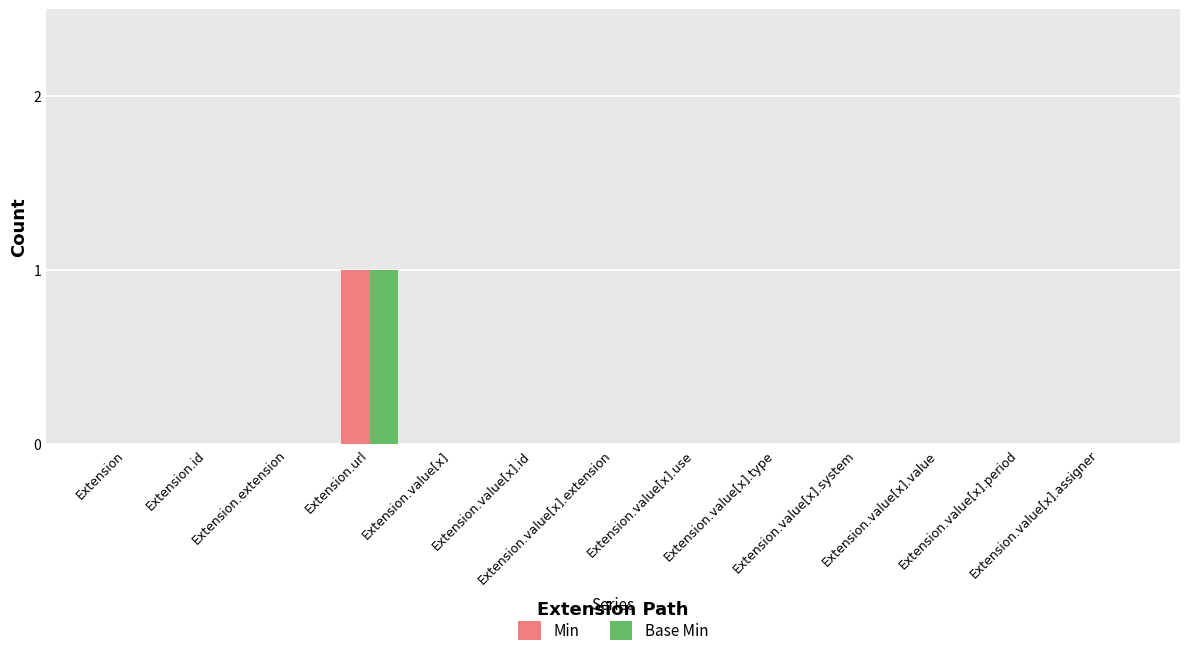

How many categories are shown in the chart?

13